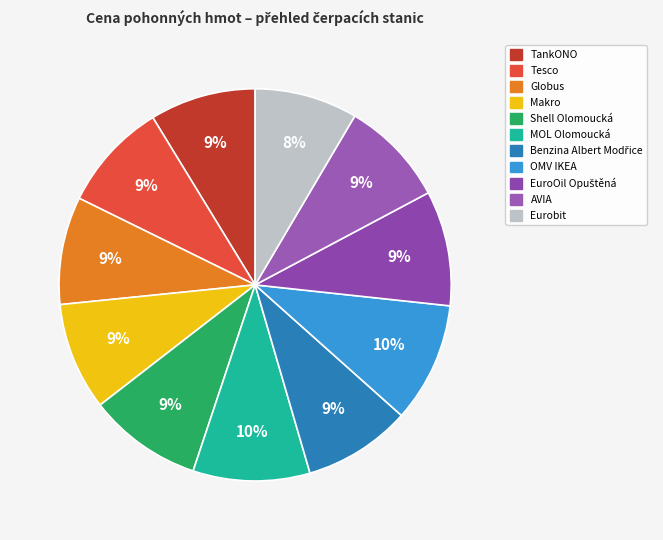

How many slices are in this pie chart?

11